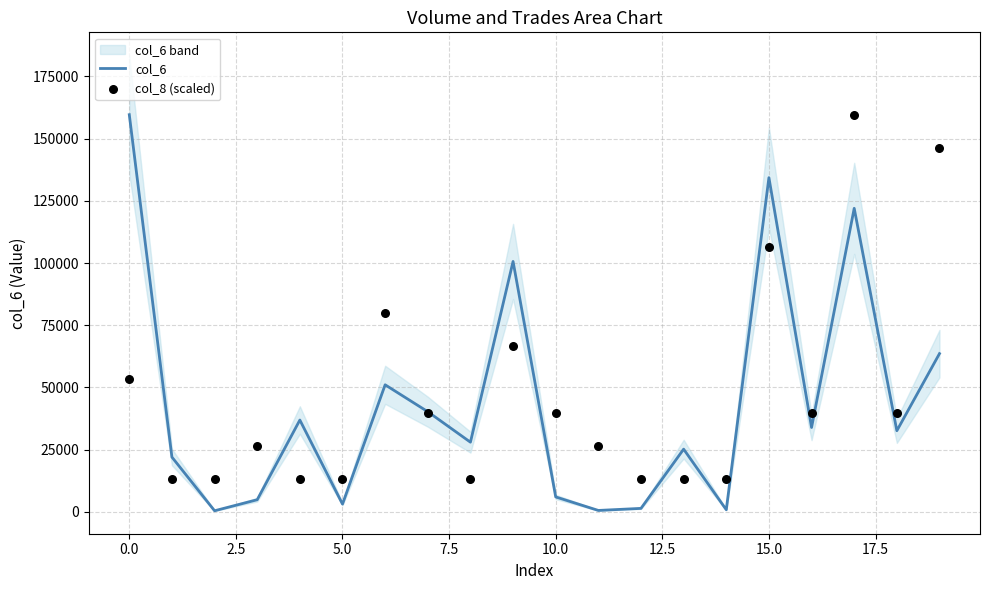

What are all the series names shown in the legend?

col_6, col_8 (scaled)